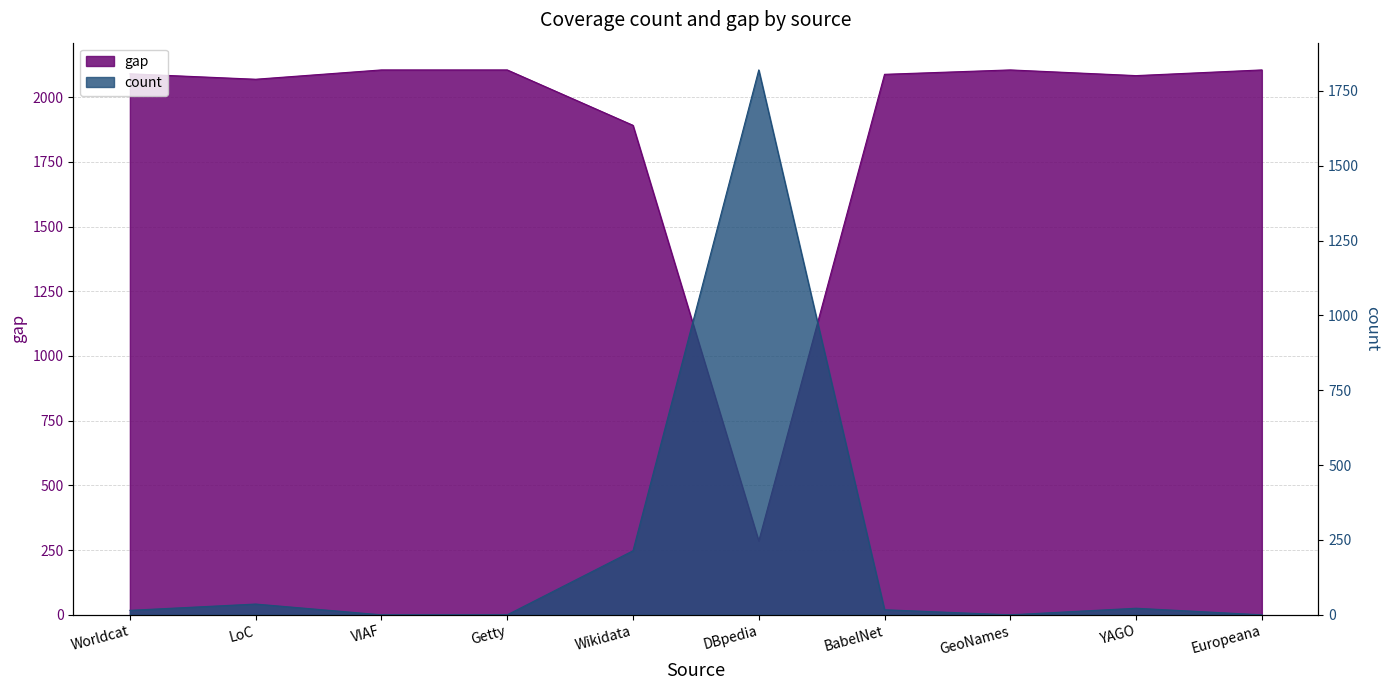

At which label does gap first exceed 17?

LoC